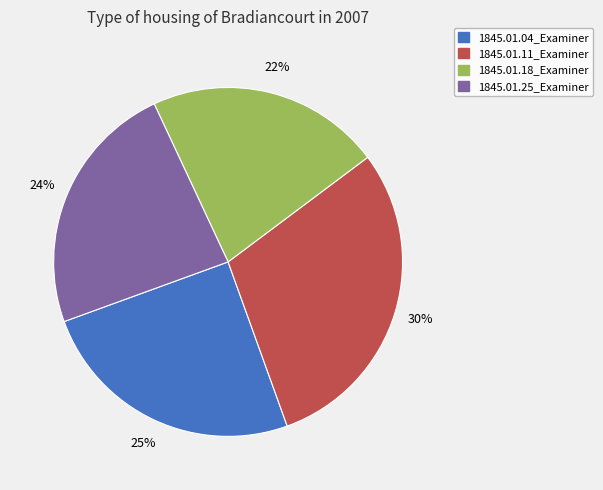

Which slice is the smallest?

1845.01.18_Examiner